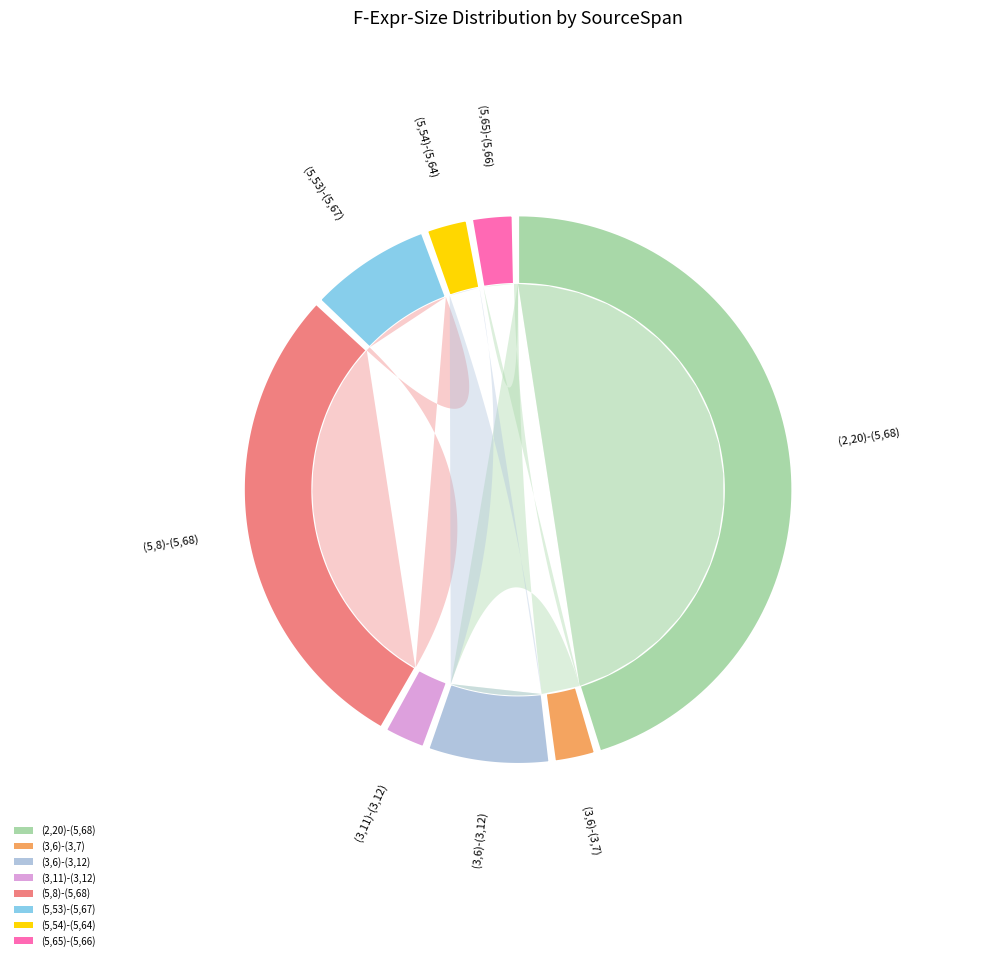

Approximately how many times larger is the value at (5,54)-(5,64) compared to (5,8)-(5,68)?

0.1